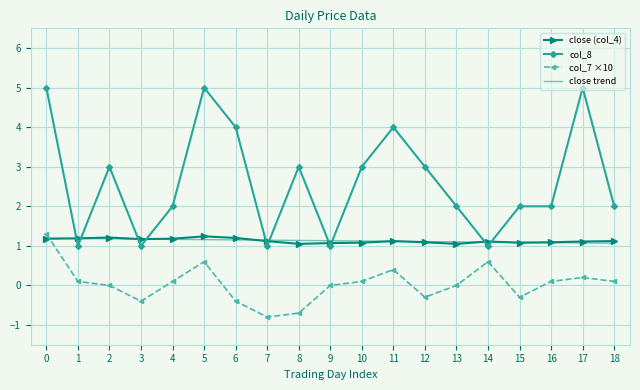

At how many categories does at least one series exceed 0?

19